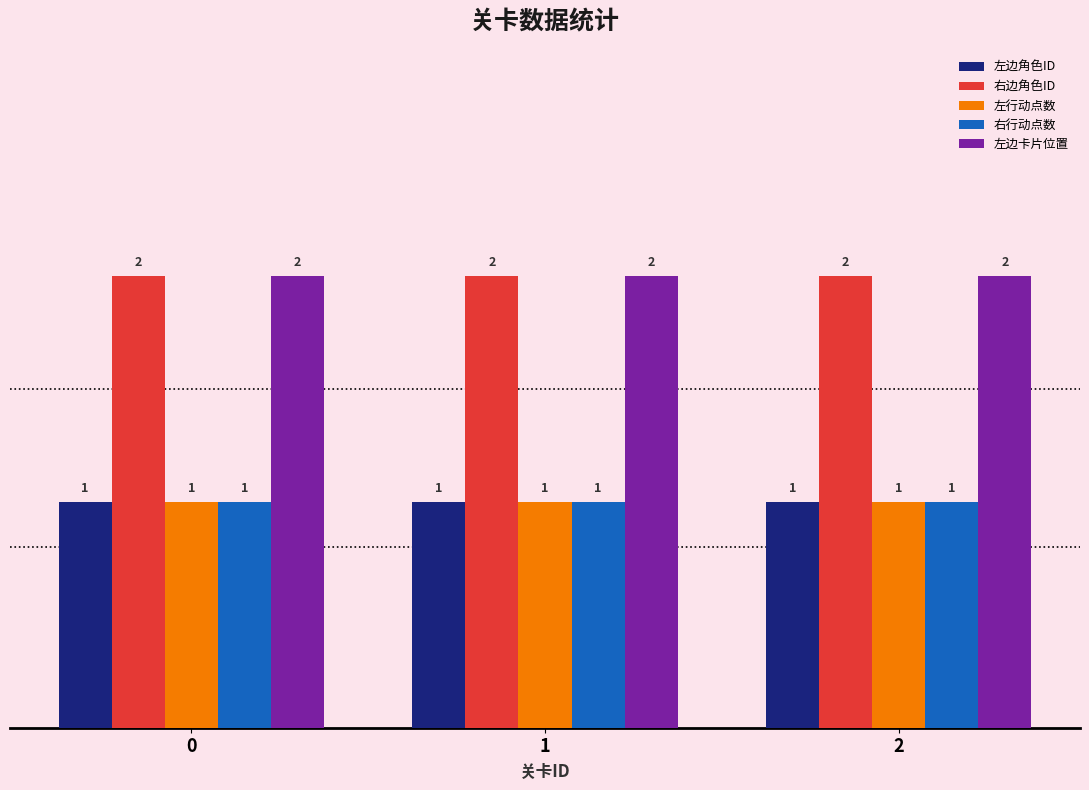

What is the total value across all series at 0?

7